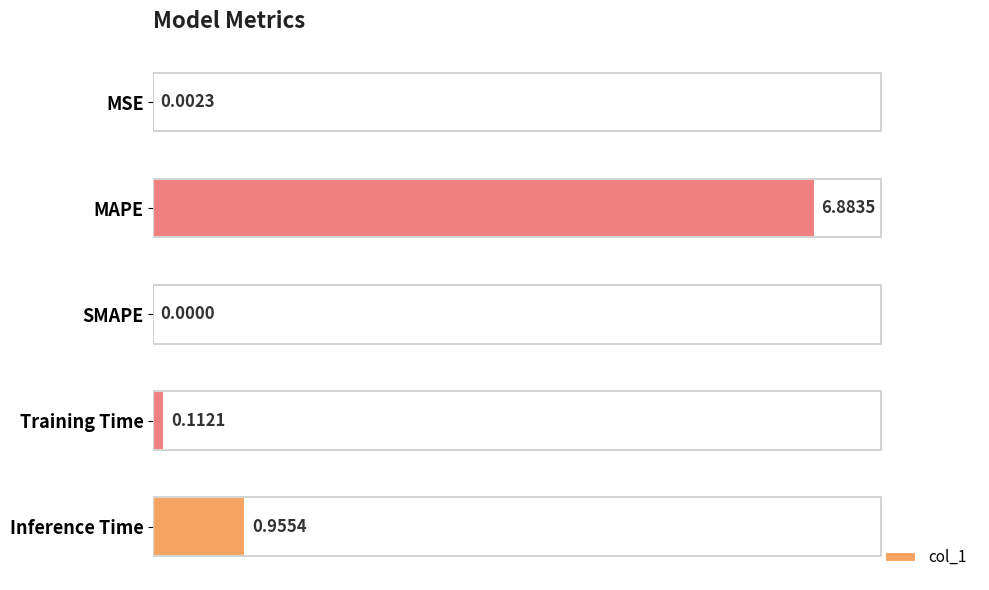

What is the sum of the values at Inference Time and MAPE?

7.8